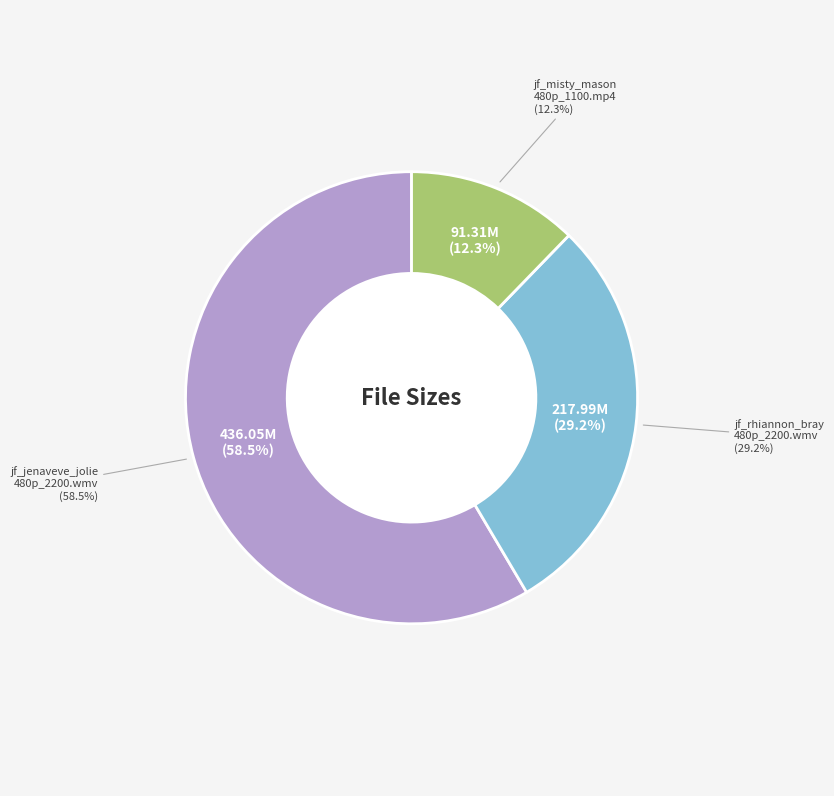

Approximately how many times larger is the value at jf_rhiannon_bray_480p_2200.wmv compared to jf_jenaveve_jolie_480p_2200.wmv?

0.5